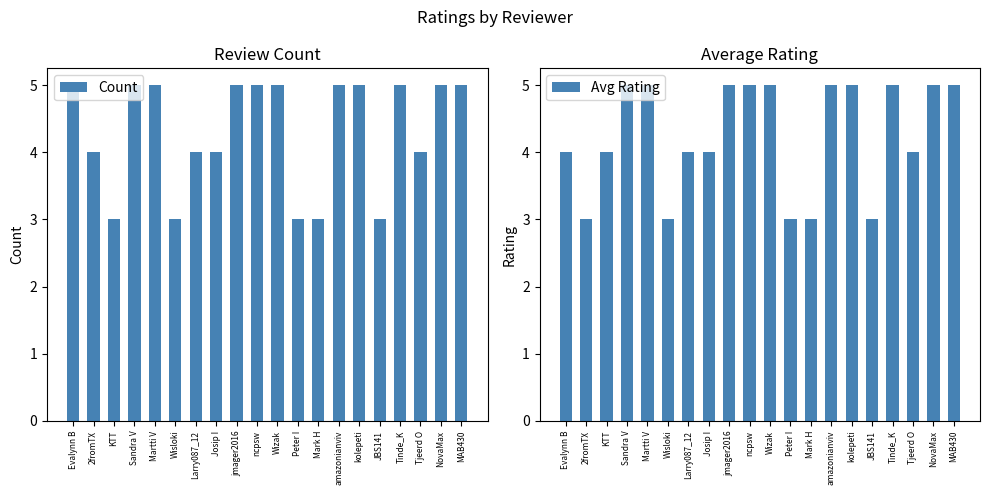

Which category has the highest value in the Count series?

Evalynn B